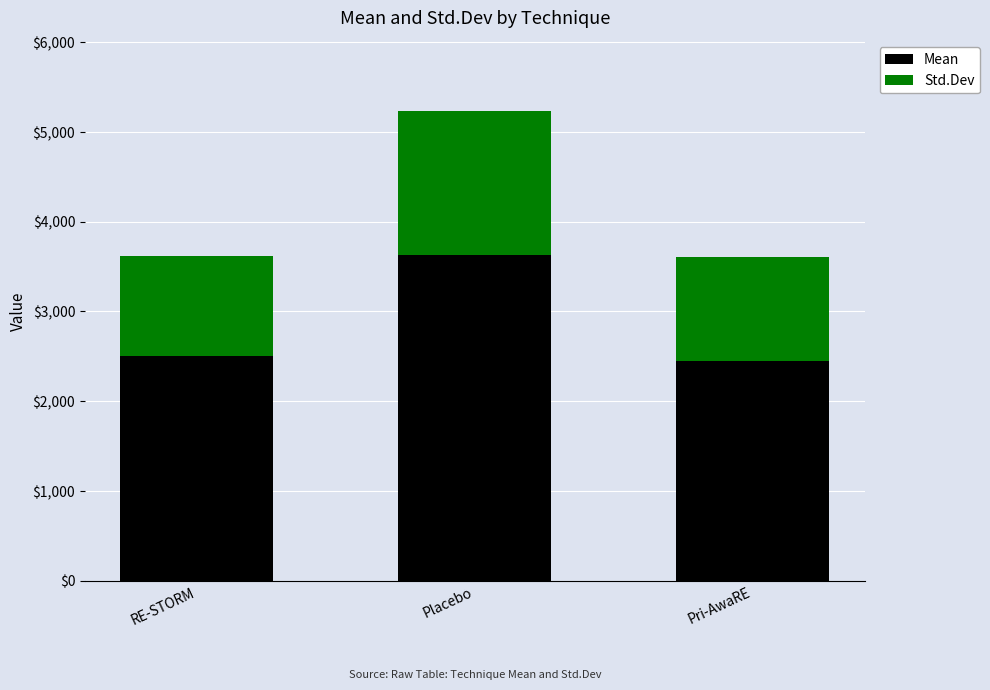

Does the chart contain stacked bars?

Yes